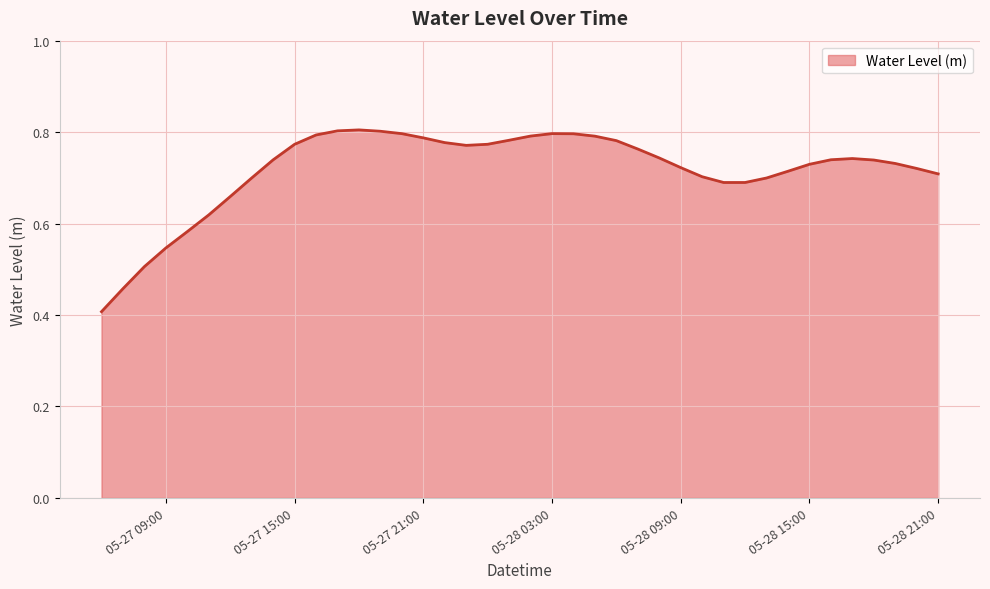

What is the smallest value displayed?

0.4